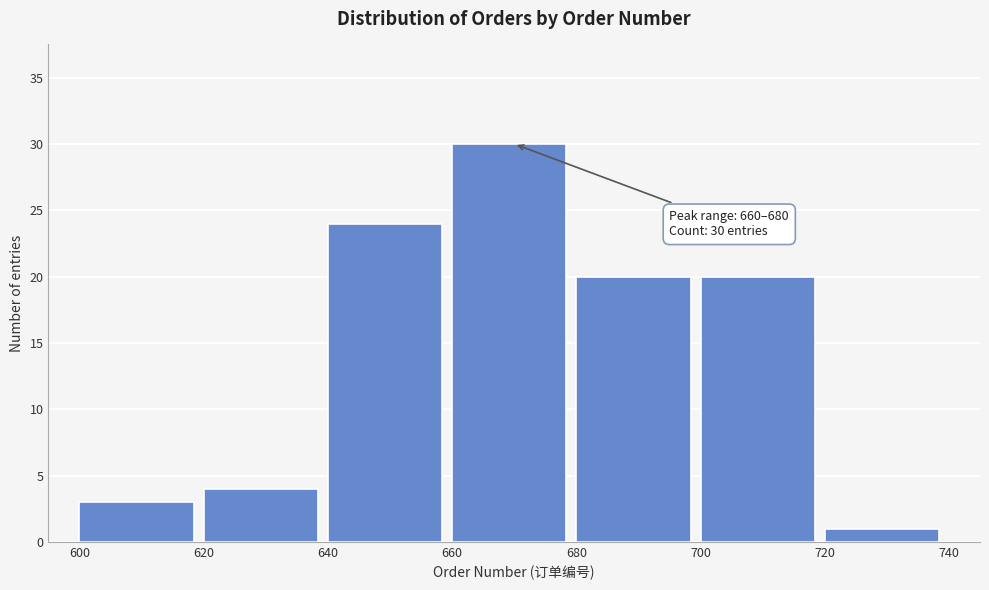

Which range on the x-axis has the tallest bar?

660 to 680